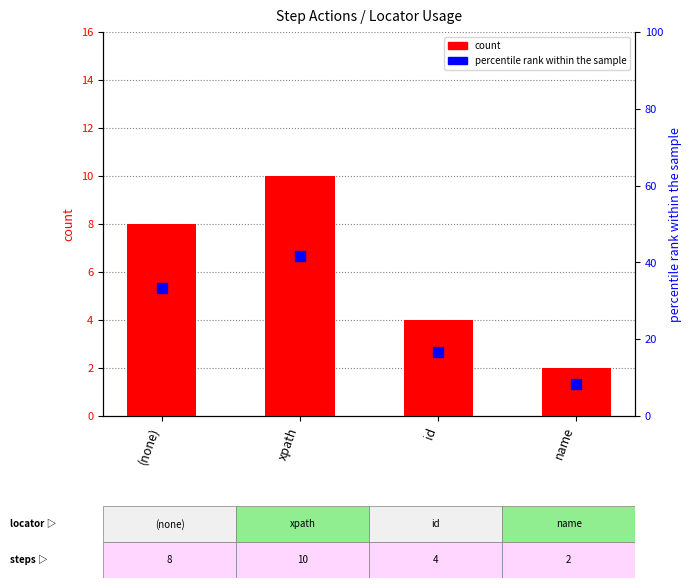

Which series has the widest spread of Y values?

percentile rank within the sample